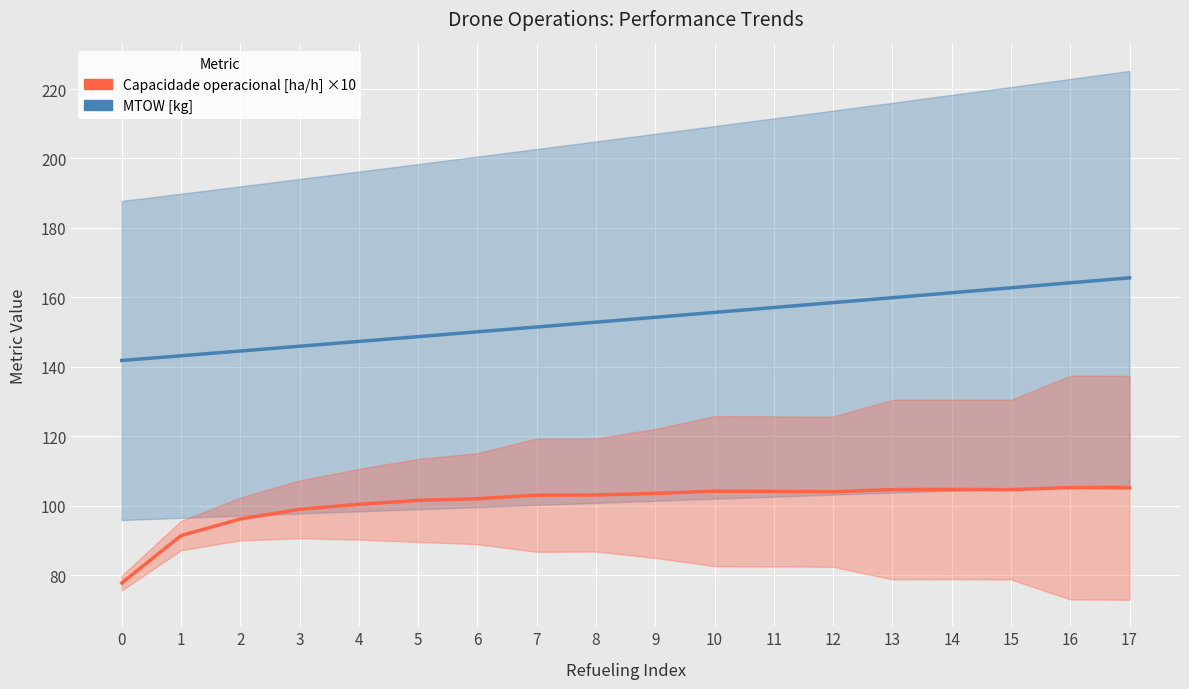

True or false: Capacidade operacional [ha/h] ×10 and MTOW [kg] intersect in this chart.

False